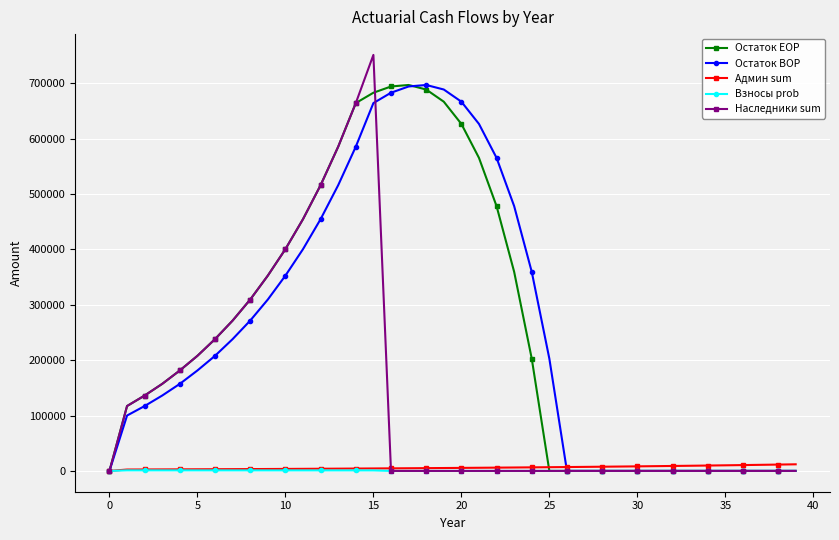

At how many categories does at least one series exceed 652256?

7